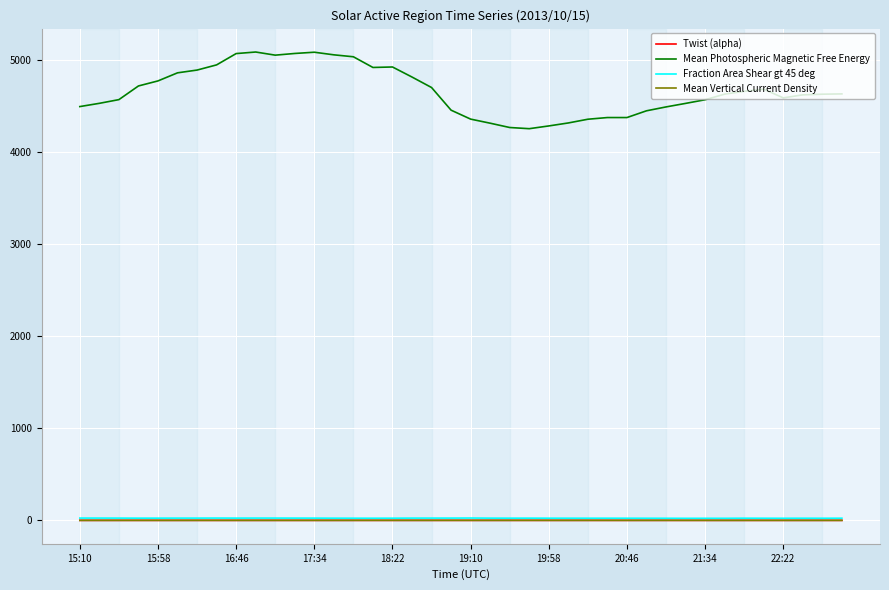

True or false: Fraction Area Shear gt 45 deg and Mean Photospheric Magnetic Free Energy cross at least once.

False